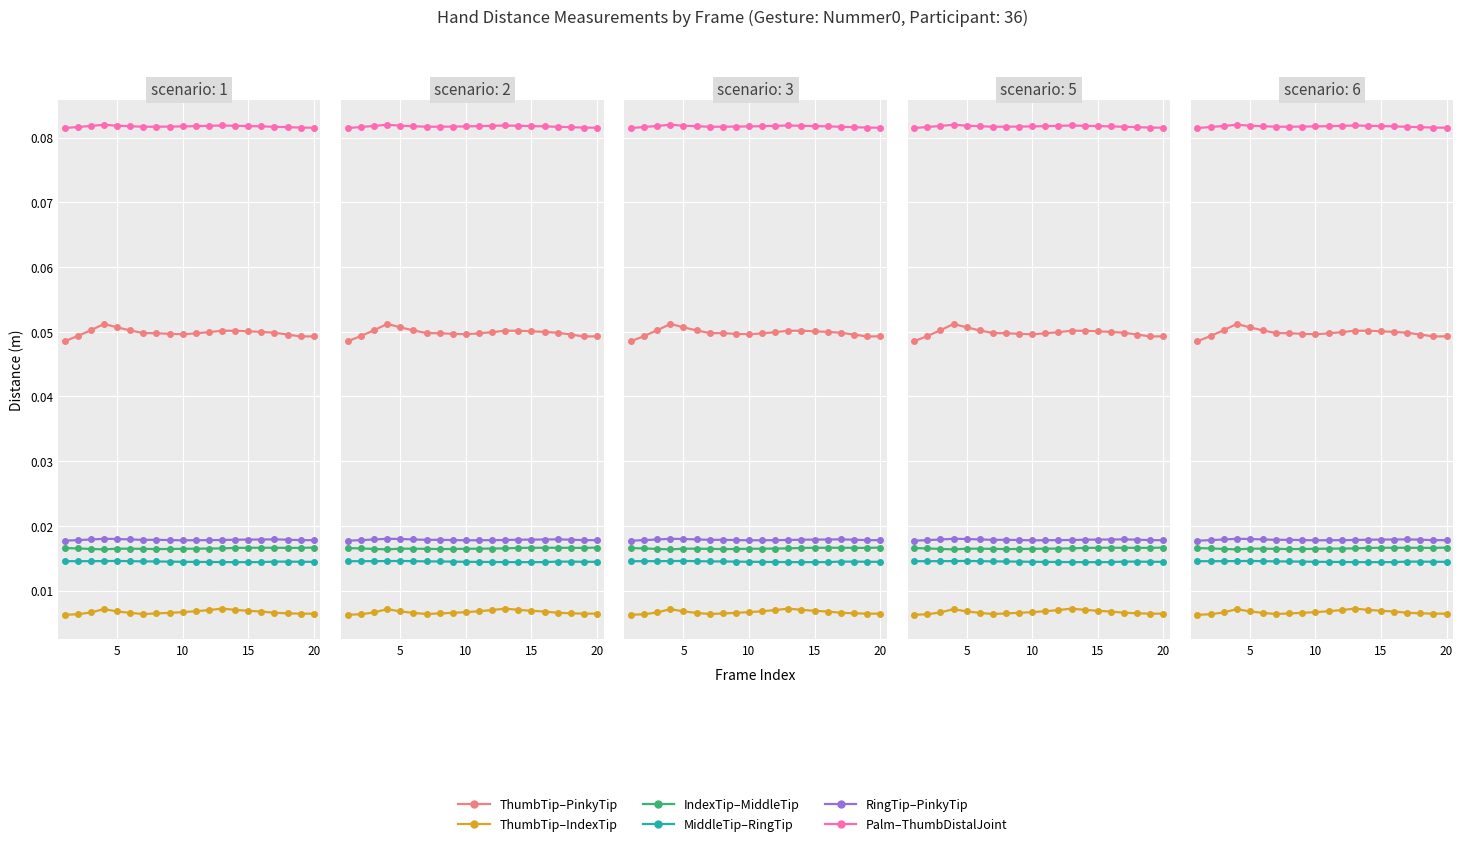

At how many categories does at least one series exceed 0?

20